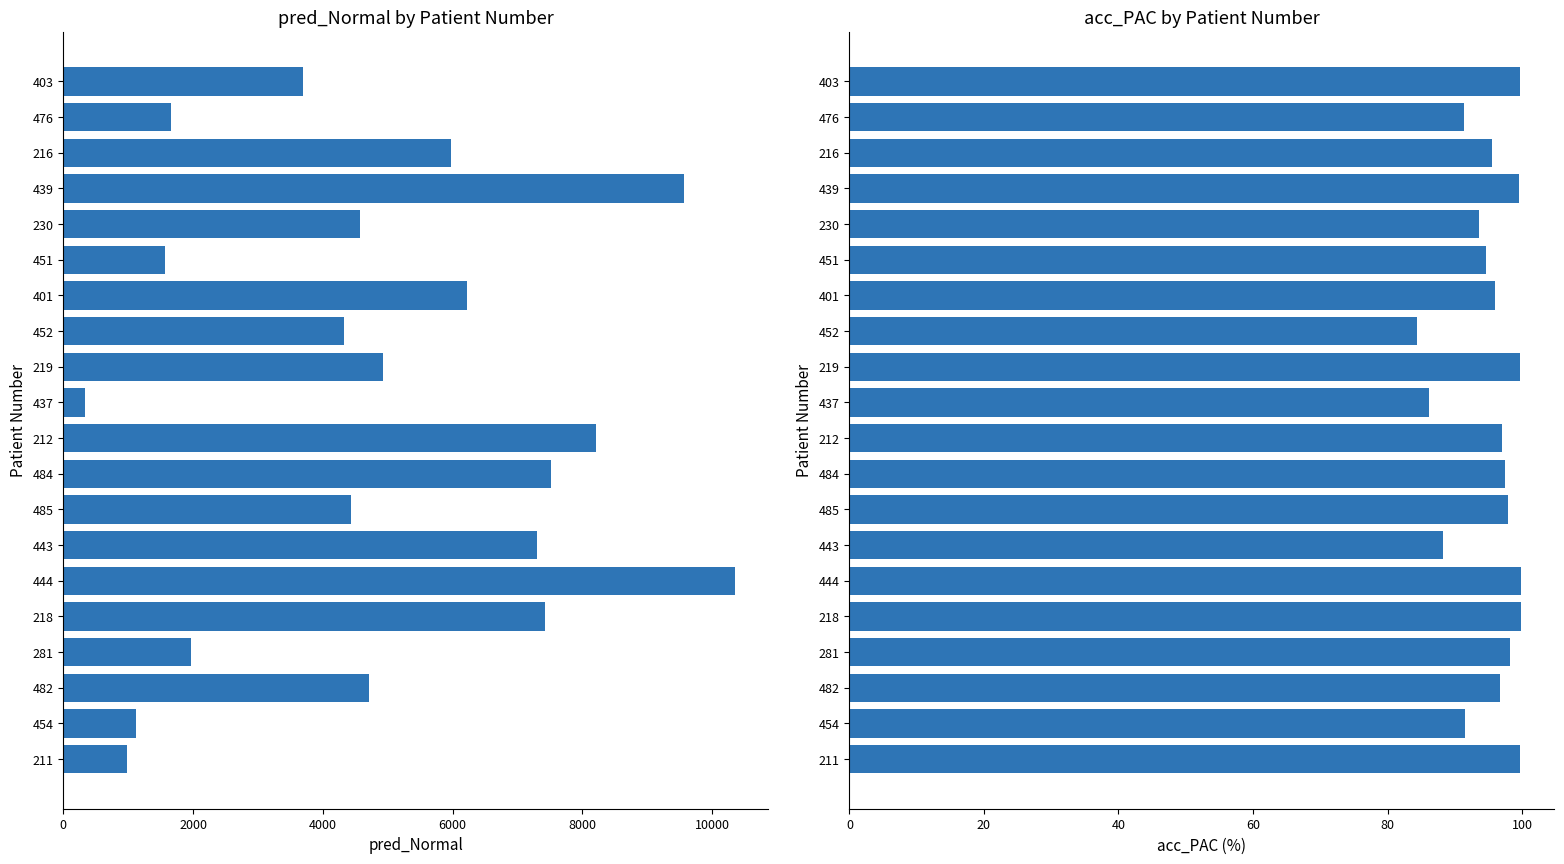

Read the acc_PAC value at 476.

91.4